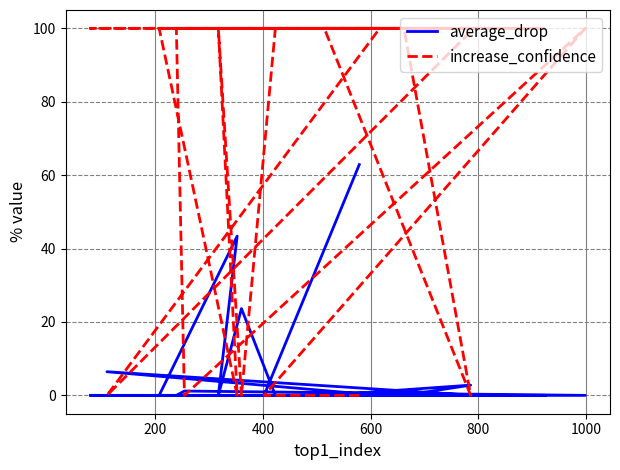

What is the value of the increase_confidence point at the 20th from the left?

100.0